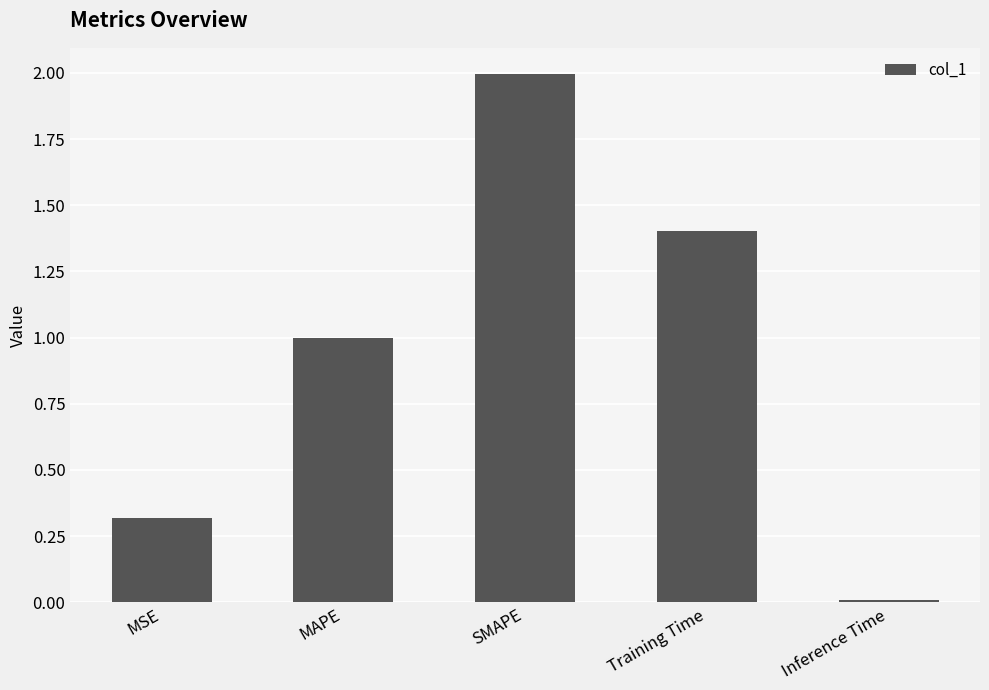

Does the chart contain stacked bars?

No